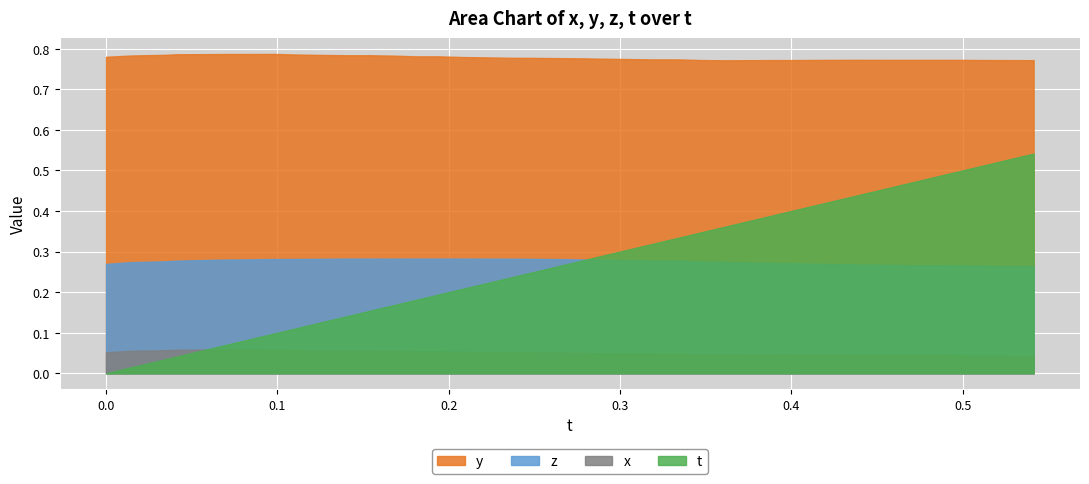

List the labels in order of y value, smallest first.

26, 27, 39, 38, 28, 29, 25, 37, 30, 36, 34, 35, 33, 32, 31, 23, 24, 22, 21, 20, 19, 18, 17, 16, 15, 0, 13, 14, 12, 1, 10, 11, 9, 2, 8, 3, 4, 6, 5, 7